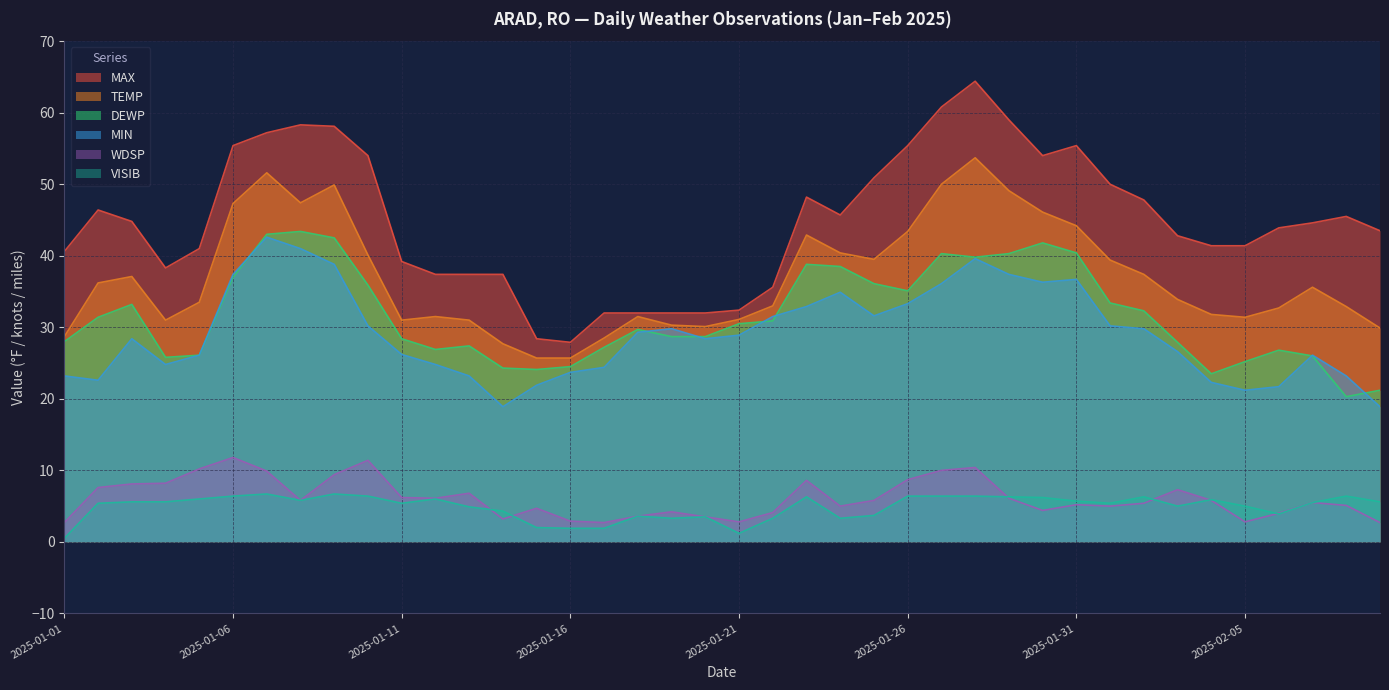

True or false: DEWP has a value of 22.0 at 2025-01-29.

False